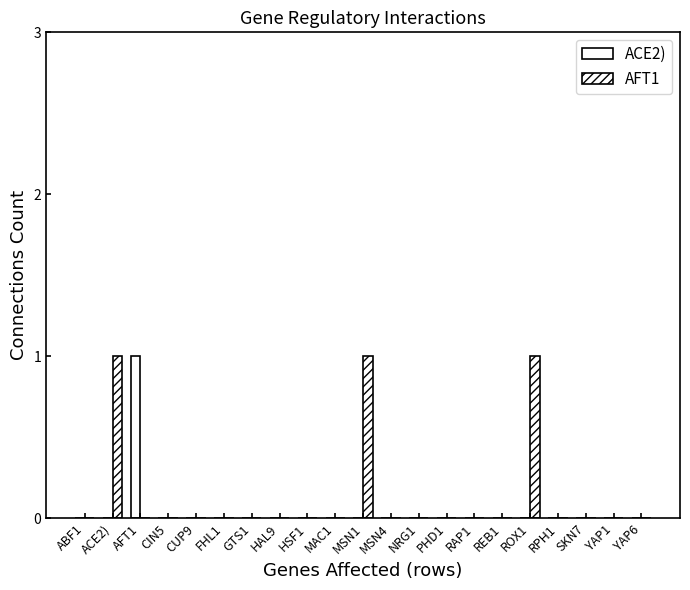

Which has a higher value, CIN5 or HSF1?

CIN5